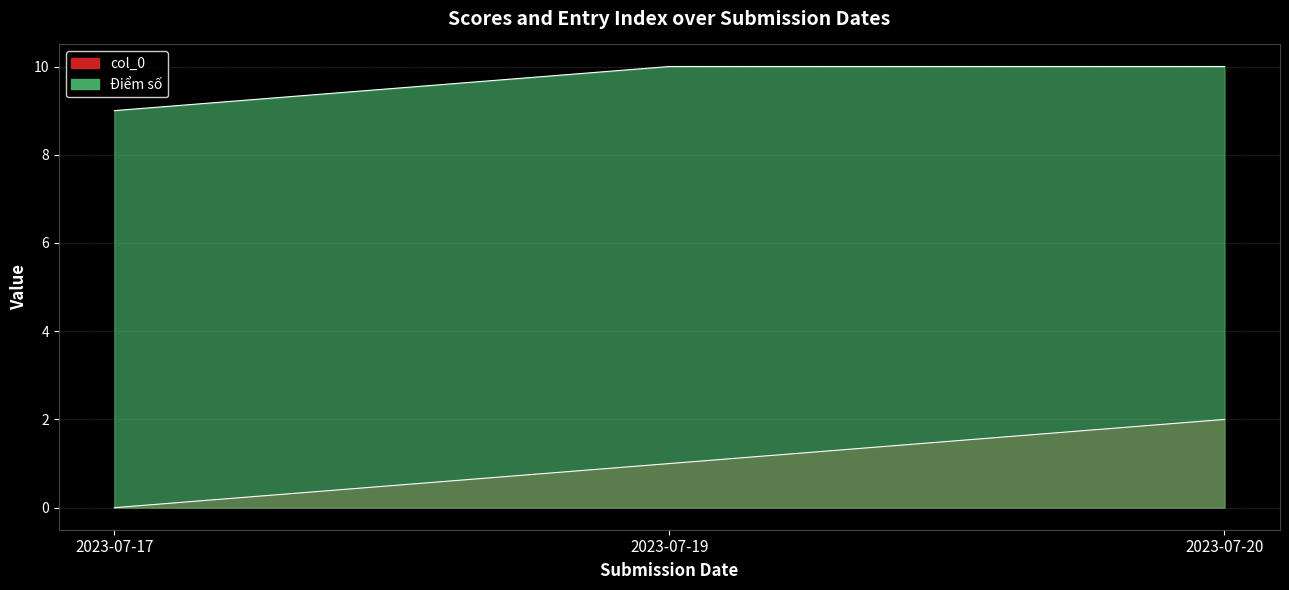

How many values in the col_0 series are below 1?

1